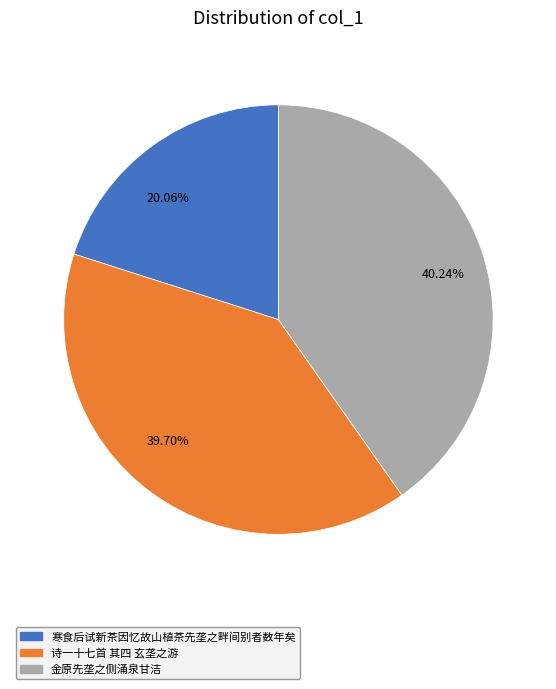

How many segments does this pie chart have?

3